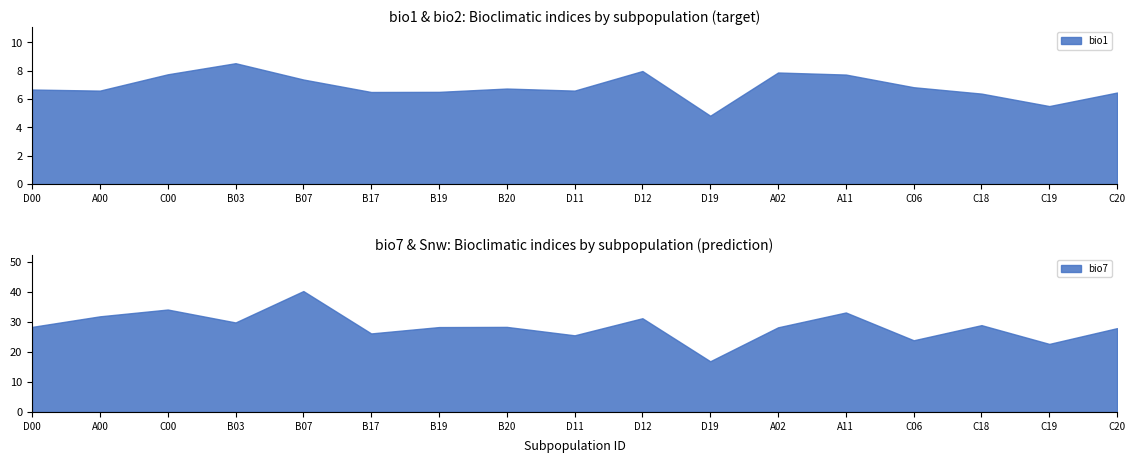

The value of bio1 at B17 is 2.1. True or false?

False